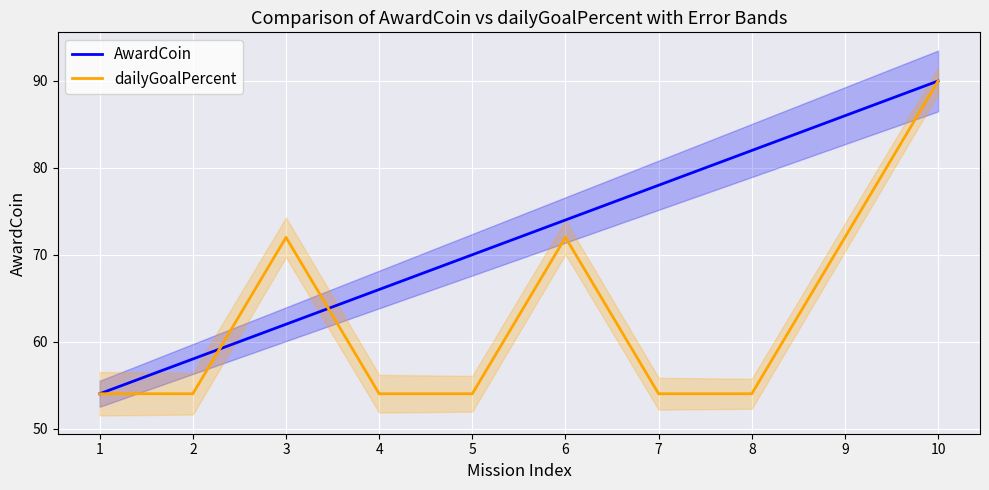

Reading left to right, what are all the values shown in this chart?

AwardCoin: 1=54.0	2=58.0	3=62.0	4=66.0	5=70.0	6=74.0	7=78.0	8=82.0	9=86.0	10=90.0
dailyGoalPercent: 1=54.0	2=54.0	3=72.0	4=54.0	5=54.0	6=72.0	7=54.0	8=54.0	9=72.0	10=90.0